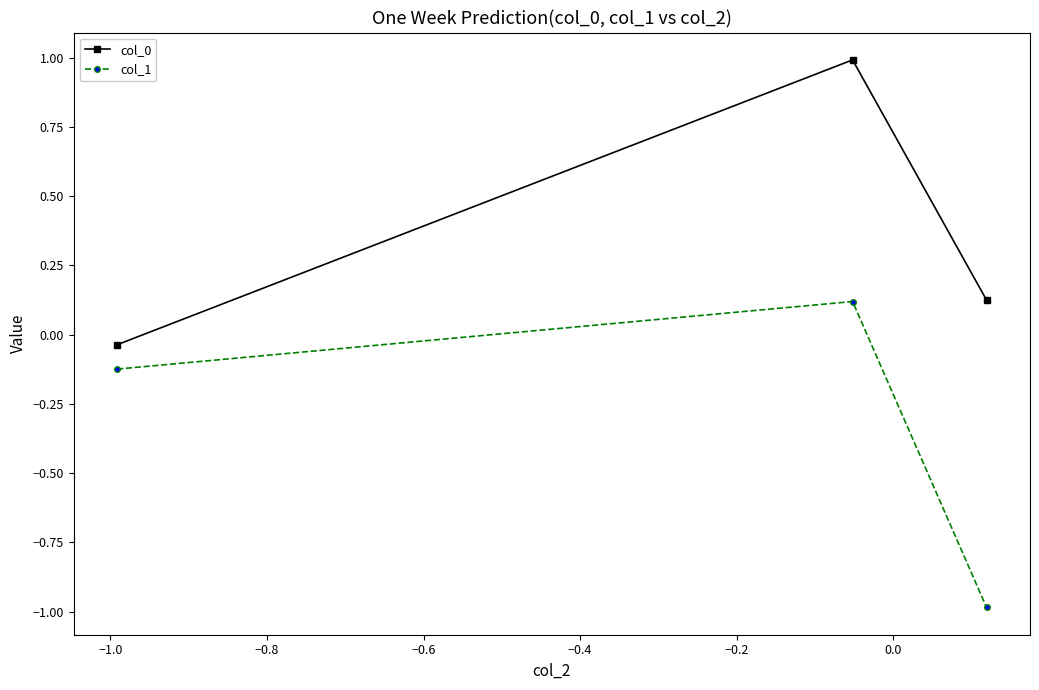

What is the average value of the col_0 series?

0.4